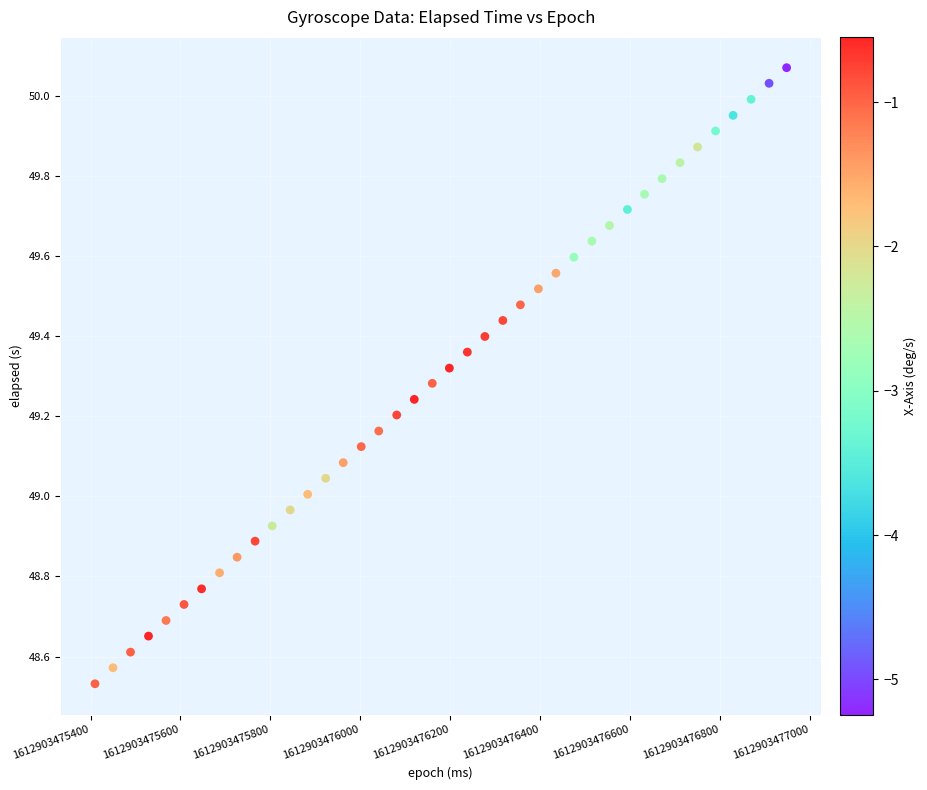

What is the range of X values (max minus min)?

1538.0